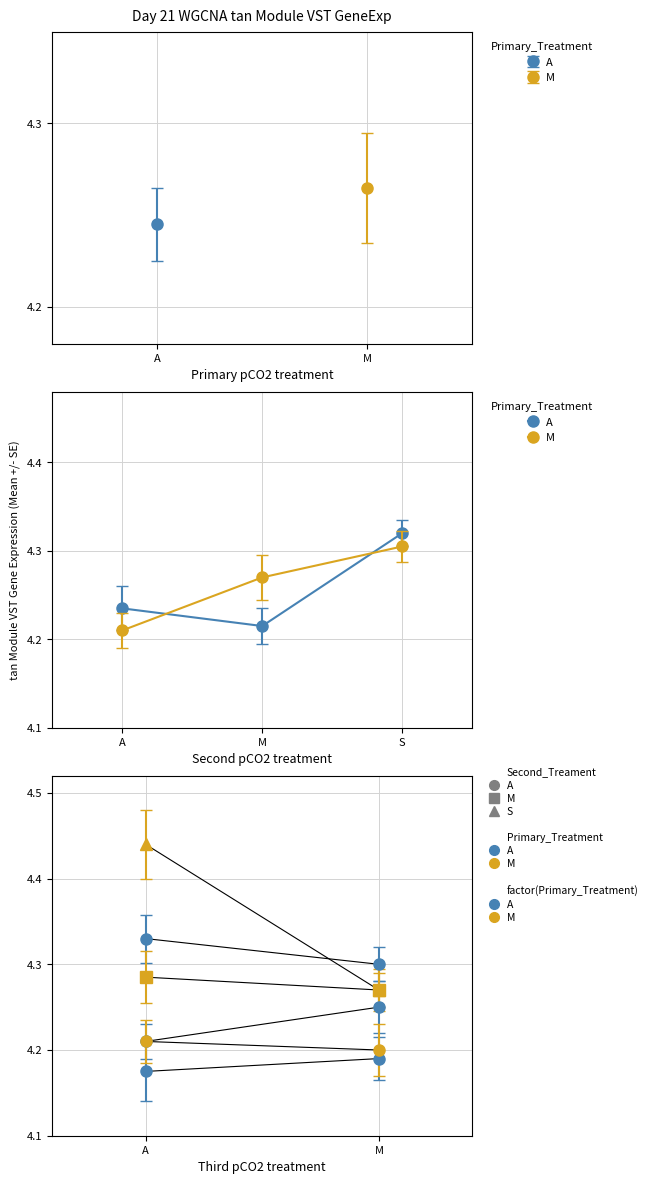

How many data points does each series have?

3